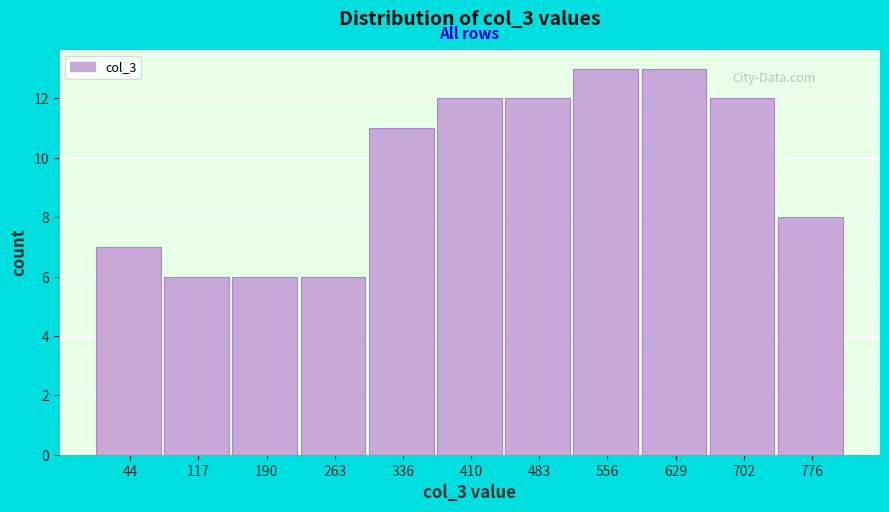

Reading left to right, transcribe this chart: for each bar, give the range it covers on the x-axis and its height. Neither the bar edges nor the heights are printed on the chart, so give them approximately, as read against the axes.

10 to 80: 7
80 to 150: 6
150 to 230: 6
230 to 300: 6
300 to 370: 11
370 to 450: 12
450 to 520: 12
520 to 590: 13
590 to 670: 13
670 to 740: 12
740 to 810: 8